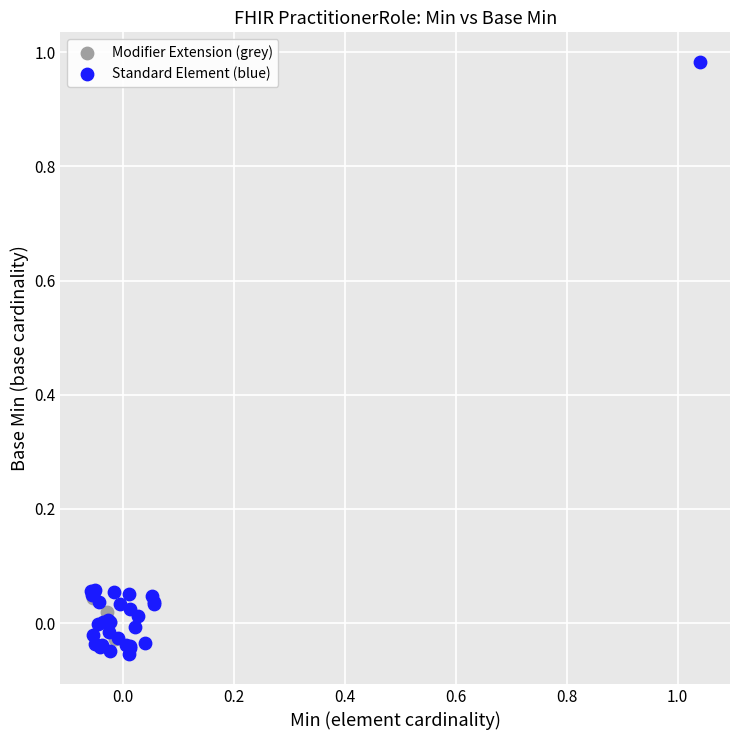

Which series has the largest Y range (max minus min)?

Standard Element (blue)